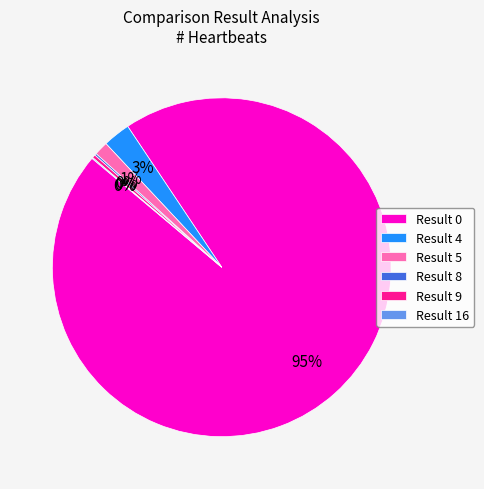

Is it true that Result 0 is 95% of the pie?

True